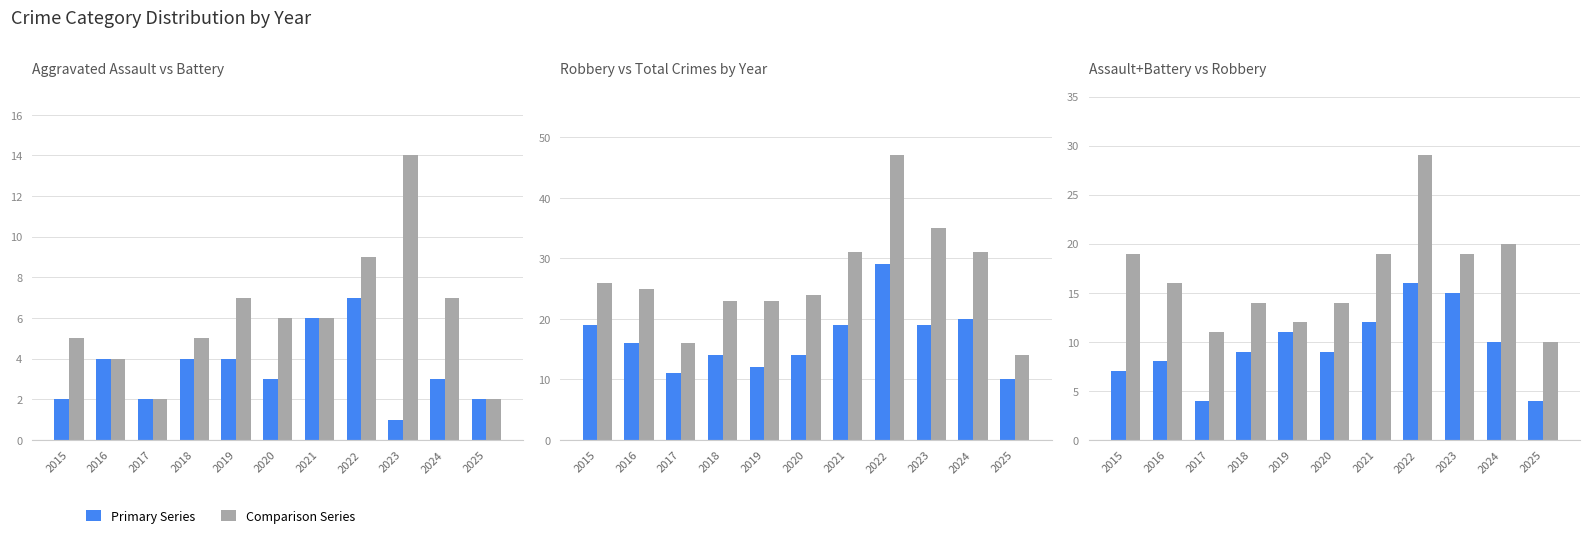

Reading left to right, extract all data points from this chart.

Aggravated Assault: 2	4	2	4	4	3	6	7	1	3	2
Aggravated Battery: 5	4	2	5	7	6	6	9	14	7	2
Robbery: 19	16	11	14	12	14	19	29	19	20	10
Total: 26	25	16	23	23	24	31	47	35	31	14
Assault+Battery: 7	8	4	9	11	9	12	16	15	10	4